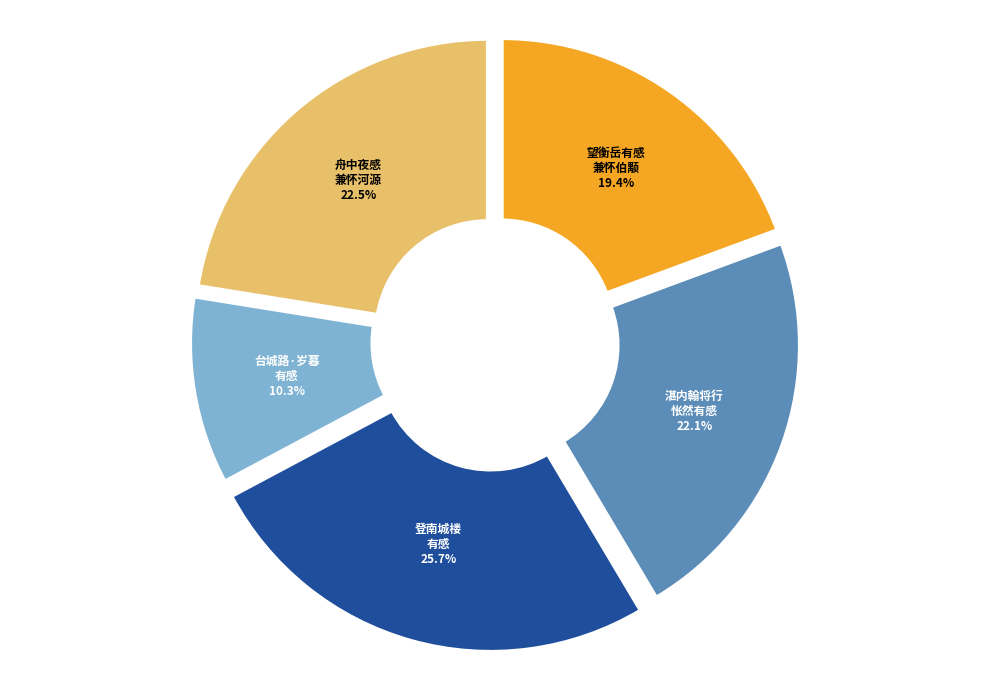

Is there any slice that represents more than half of the pie?

No